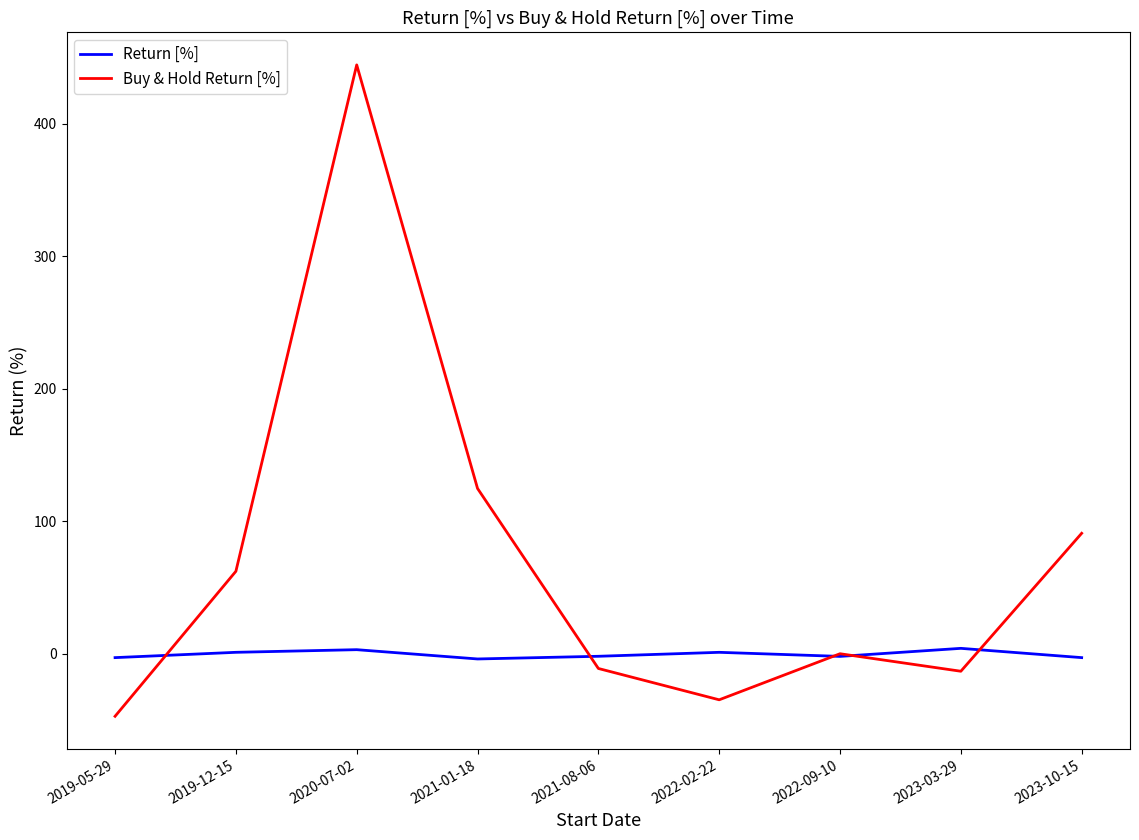

Is it true that Buy & Hold Return [%] equals 124.6 at 2021-01-18?

True